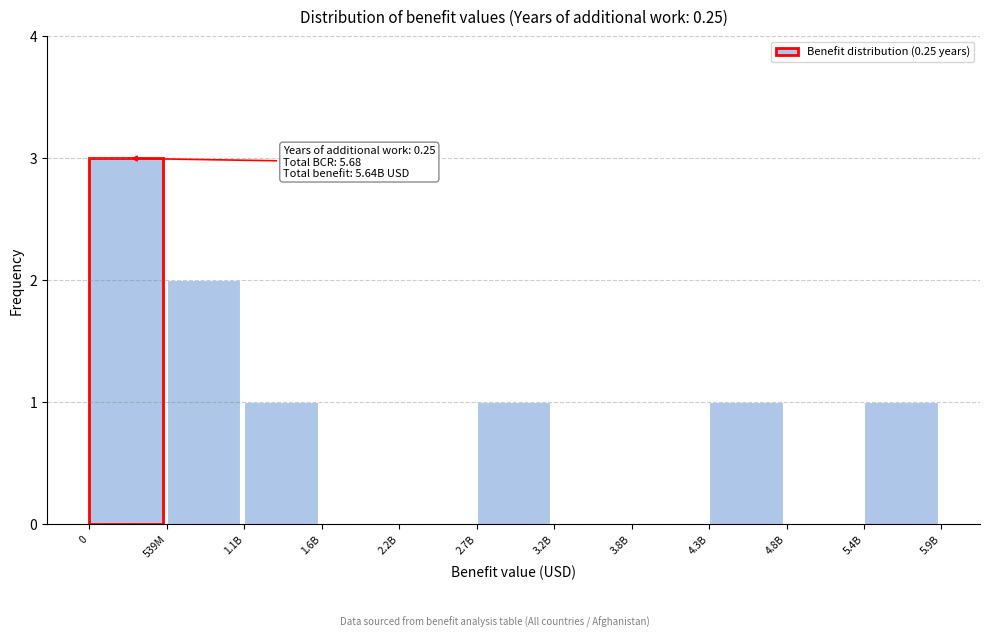

Reading left to right, list all the values displayed in this chart.

0=3	539M=2	1.1B=1	1.6B=0	2.2B=0	2.7B=1	3.2B=0	3.8B=0	4.3B=1	4.8B=0	5.4B=1